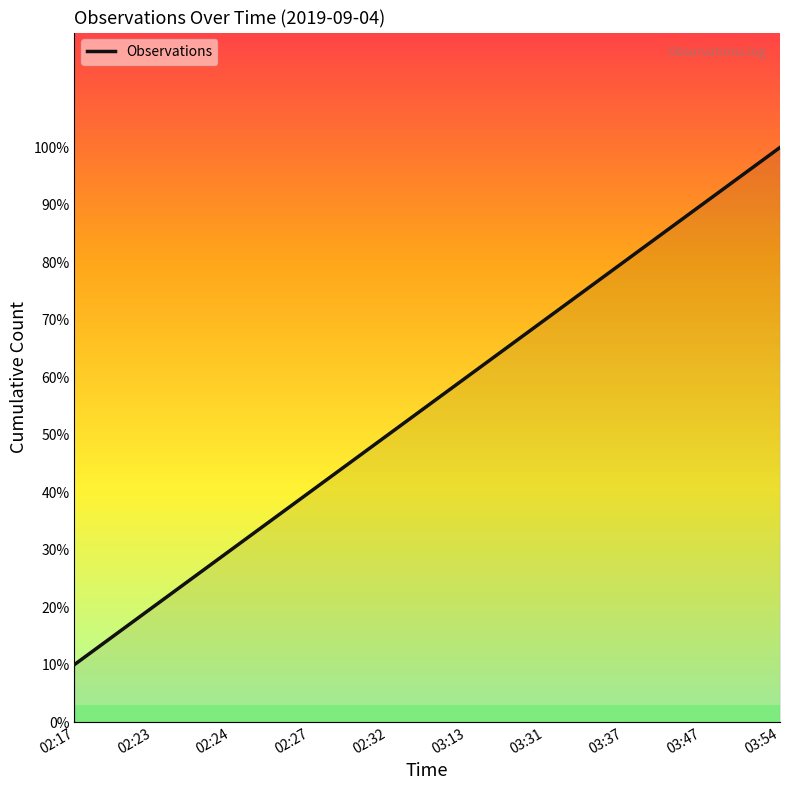

What position from the left is 03:37?

8